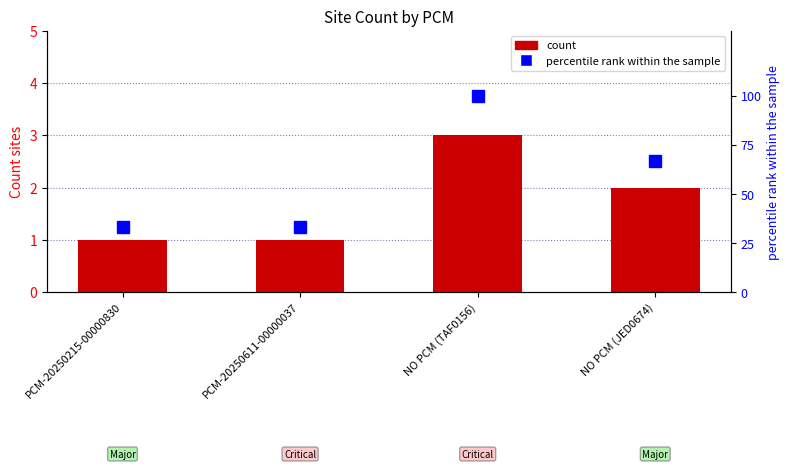

What is the maximum value for count?

3.0